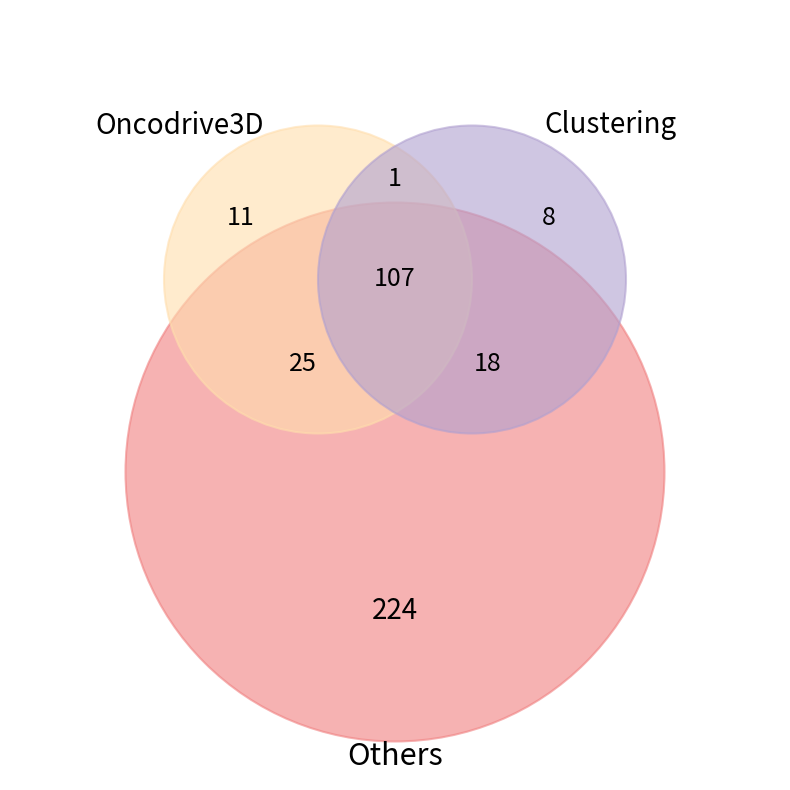

How many slices are in this pie chart?

3